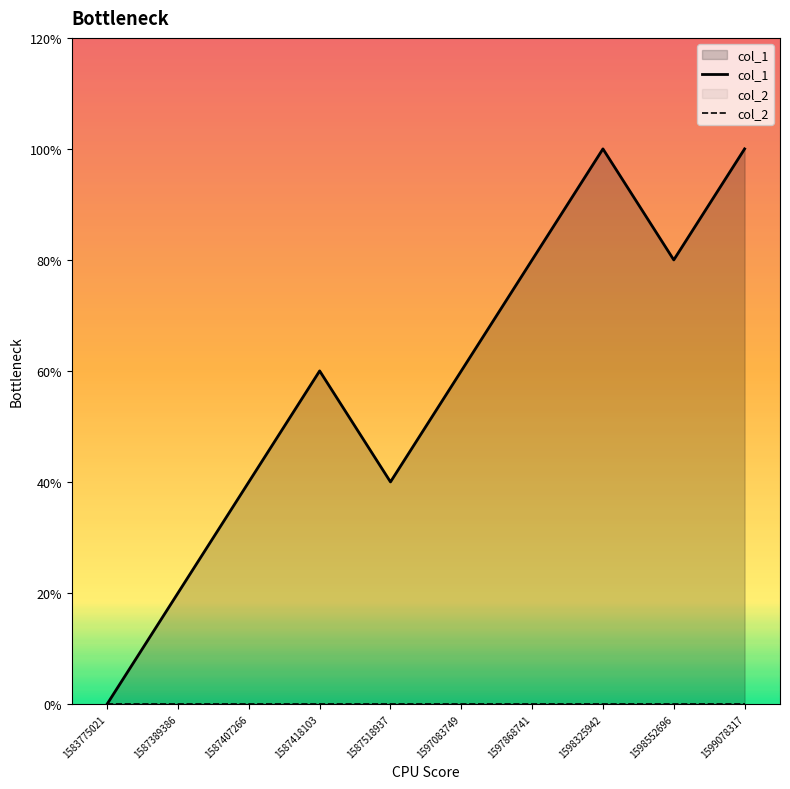

True or false: col_1 and col_2 cross at least once.

False